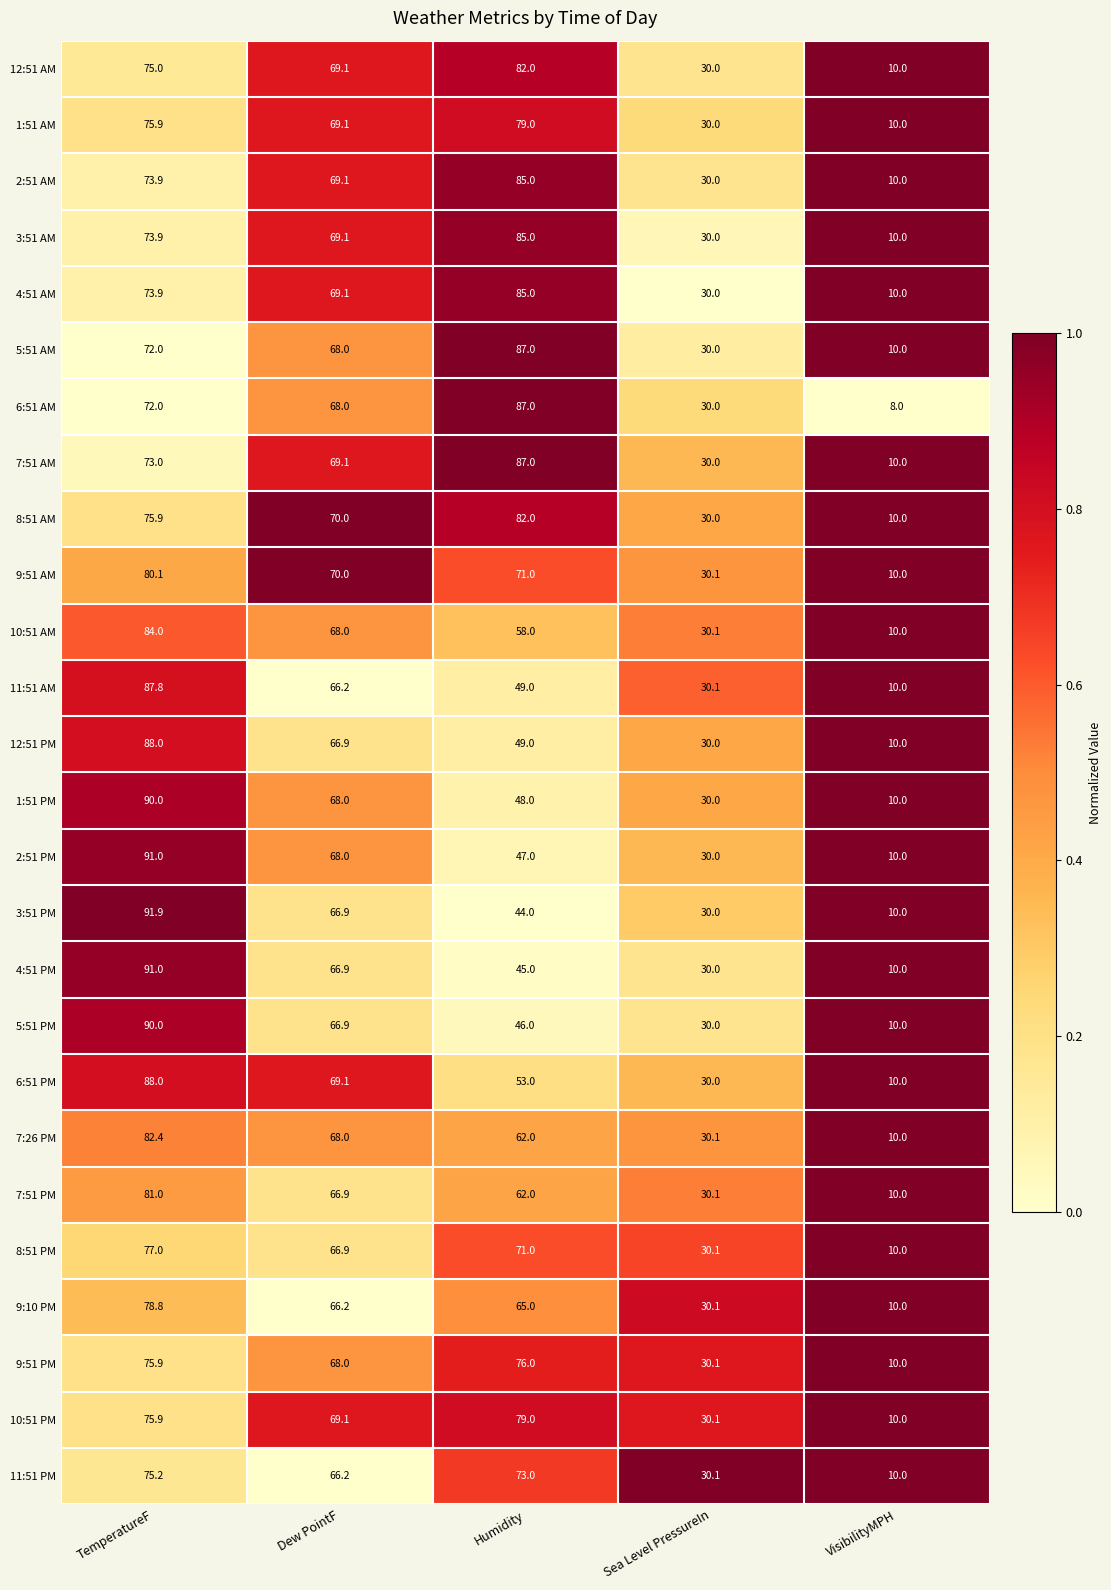

Is it true that 6:51 AM equals 5.6 at VisibilityMPH?

False